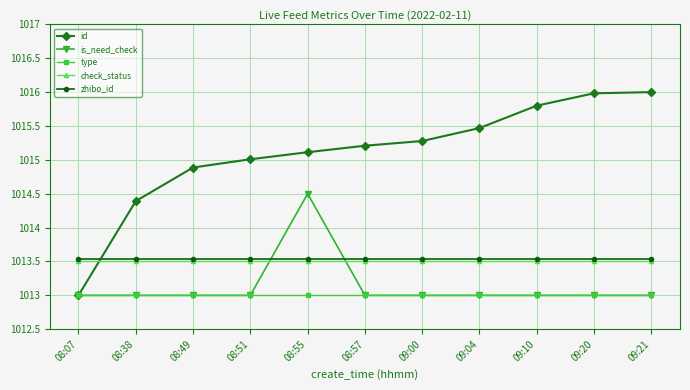

Which series changed the most between 08:49 and 09:00?

id